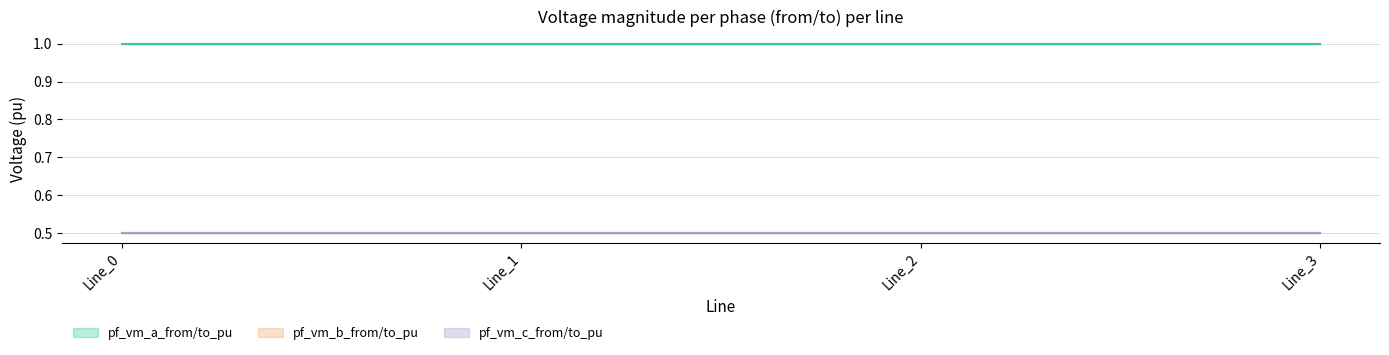

Is this an area chart (filled region under the line)?

No